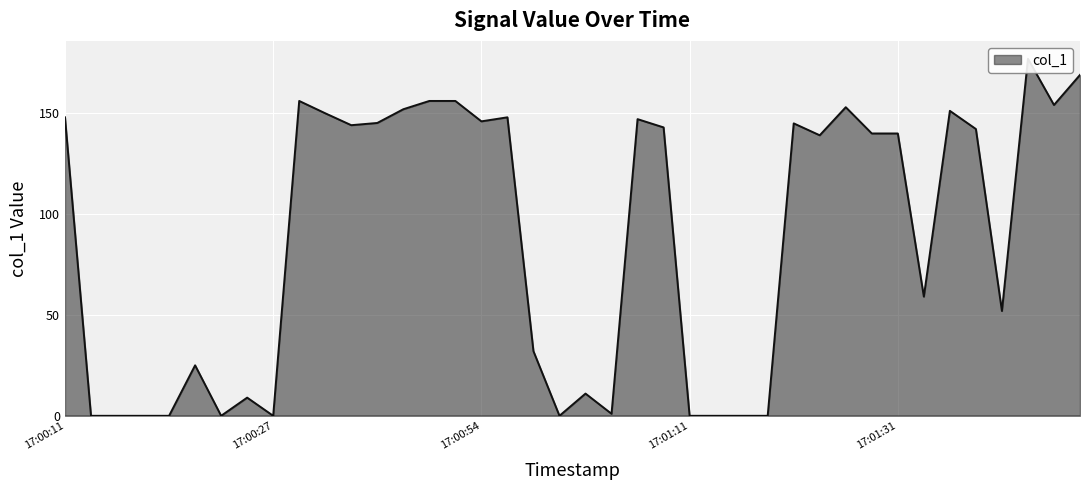

List the labels in order of value, largest first.

2019-06-16 17:01:46, 2019-06-16 17:01:51, 2019-06-16 17:00:29, 2019-06-16 17:00:45, 2019-06-16 17:00:47, 2019-06-16 17:01:49, 2019-06-16 17:01:27, 2019-06-16 17:00:43, 2019-06-16 17:01:36, 2019-06-16 17:00:31, 2019-06-16 17:00:11, 2019-06-16 17:00:57, 2019-06-16 17:01:07, 2019-06-16 17:00:54, 2019-06-16 17:00:36, 2019-06-16 17:01:20, 2019-06-16 17:00:33, 2019-06-16 17:01:09, 2019-06-16 17:01:38, 2019-06-16 17:01:29, 2019-06-16 17:01:31, 2019-06-16 17:01:25, 2019-06-16 17:01:33, 2019-06-16 17:01:40, 2019-06-16 17:00:59, 2019-06-16 17:00:21, 2019-06-16 17:01:03, 2019-06-16 17:00:25, 2019-06-16 17:01:05, 2019-06-16 17:00:13, 2019-06-16 17:00:15, 2019-06-16 17:00:17, 2019-06-16 17:00:19, 2019-06-16 17:00:23, 2019-06-16 17:00:27, 2019-06-16 17:01:01, 2019-06-16 17:01:11, 2019-06-16 17:01:13, 2019-06-16 17:01:15, 2019-06-16 17:01:17